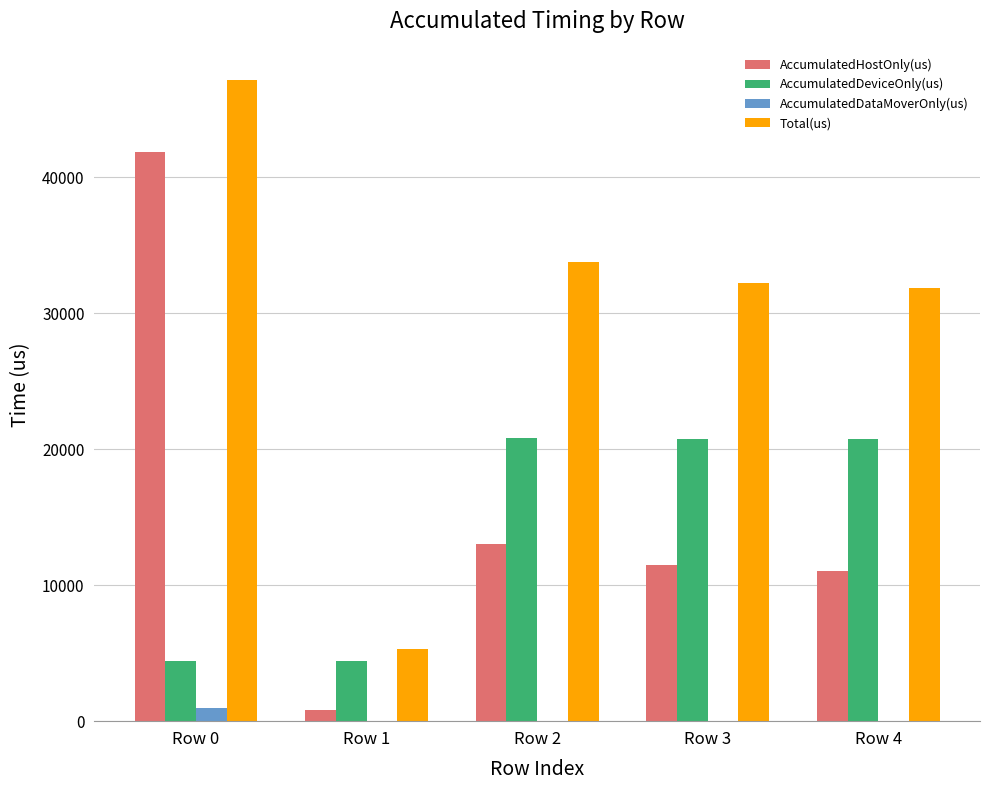

Which series has the widest spread of values?

Total(us)